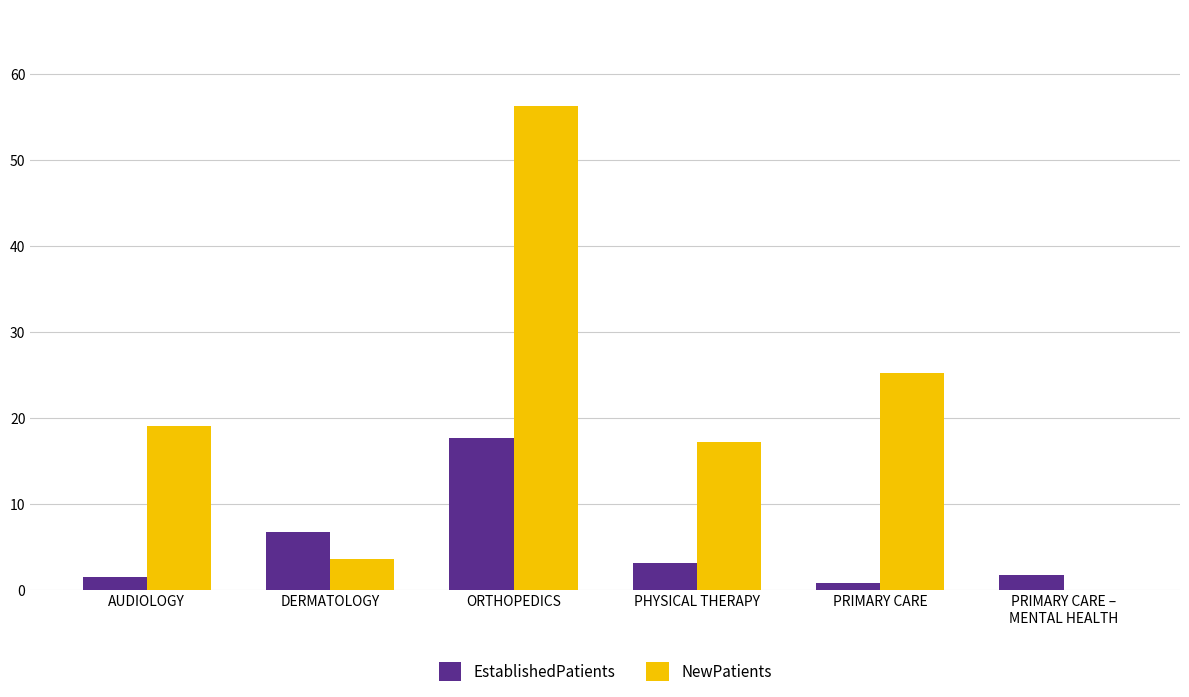

Which label corresponds to the largest value in the chart?

ORTHOPEDICS